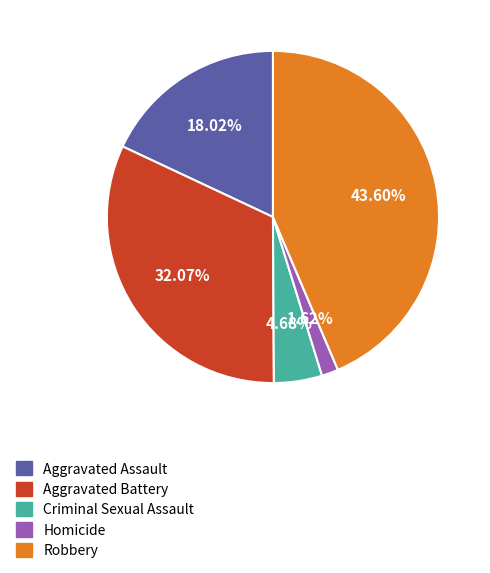

Is it true that Aggravated Battery is 23% of the pie?

False